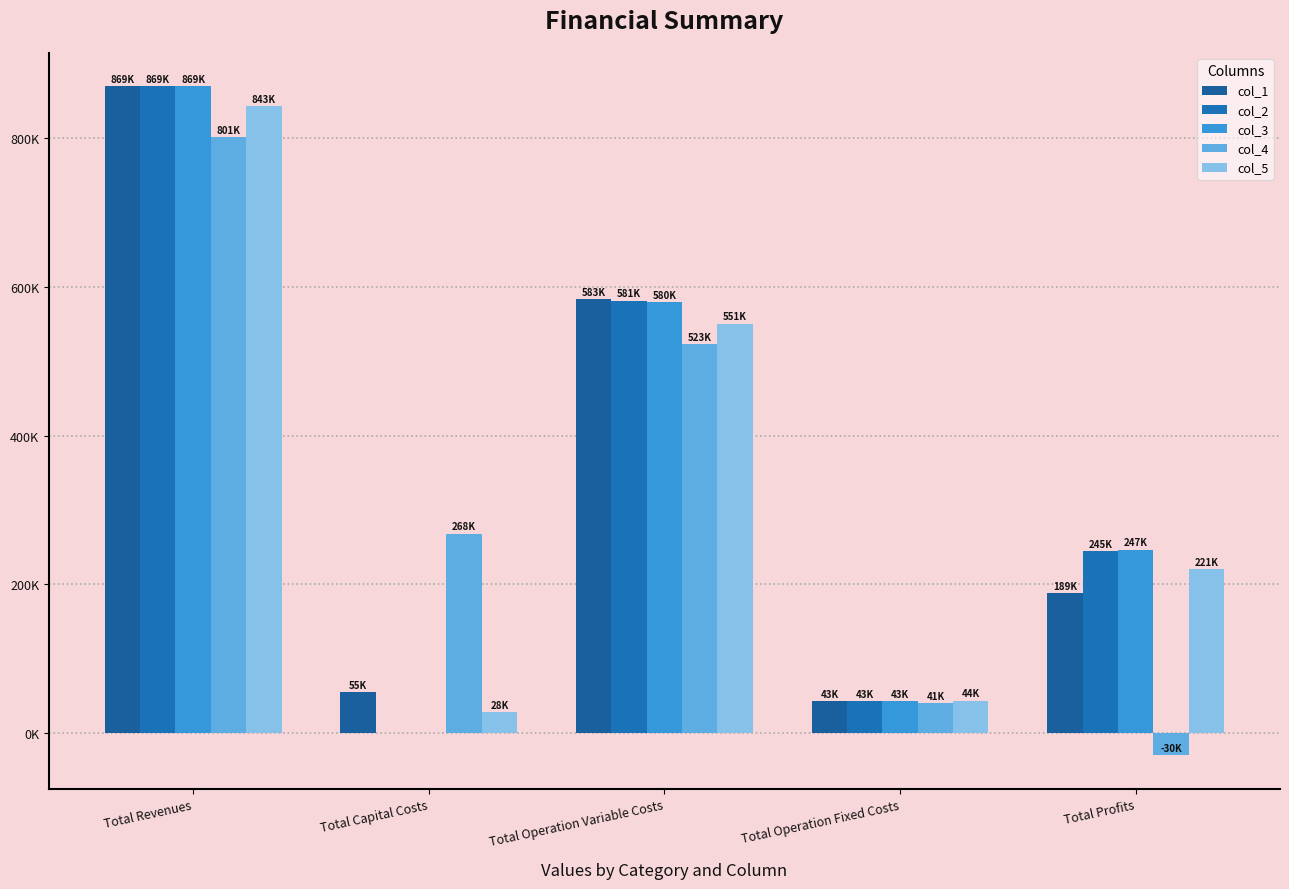

At how many categories does at least one series exceed 290944?

2